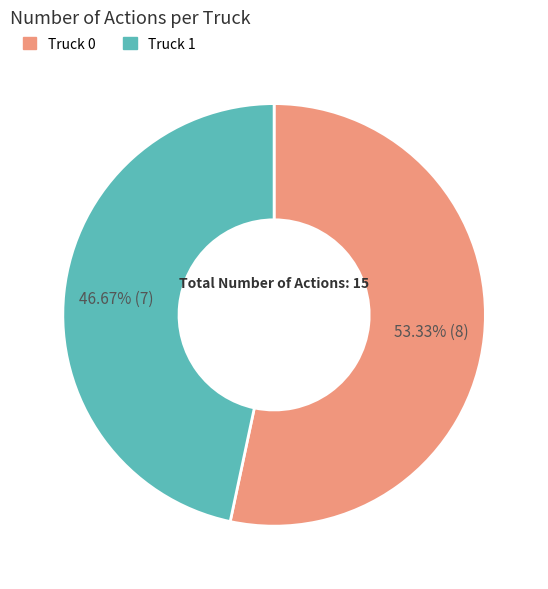

What is the largest slice in the pie chart?

Truck 0